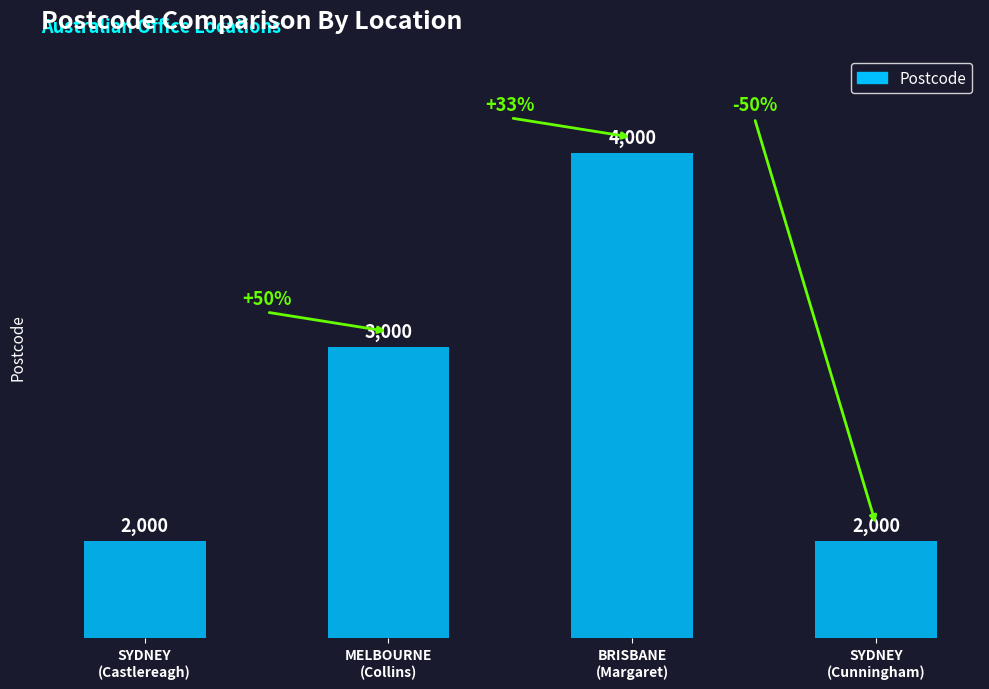

What is the greatest value displayed?

4000